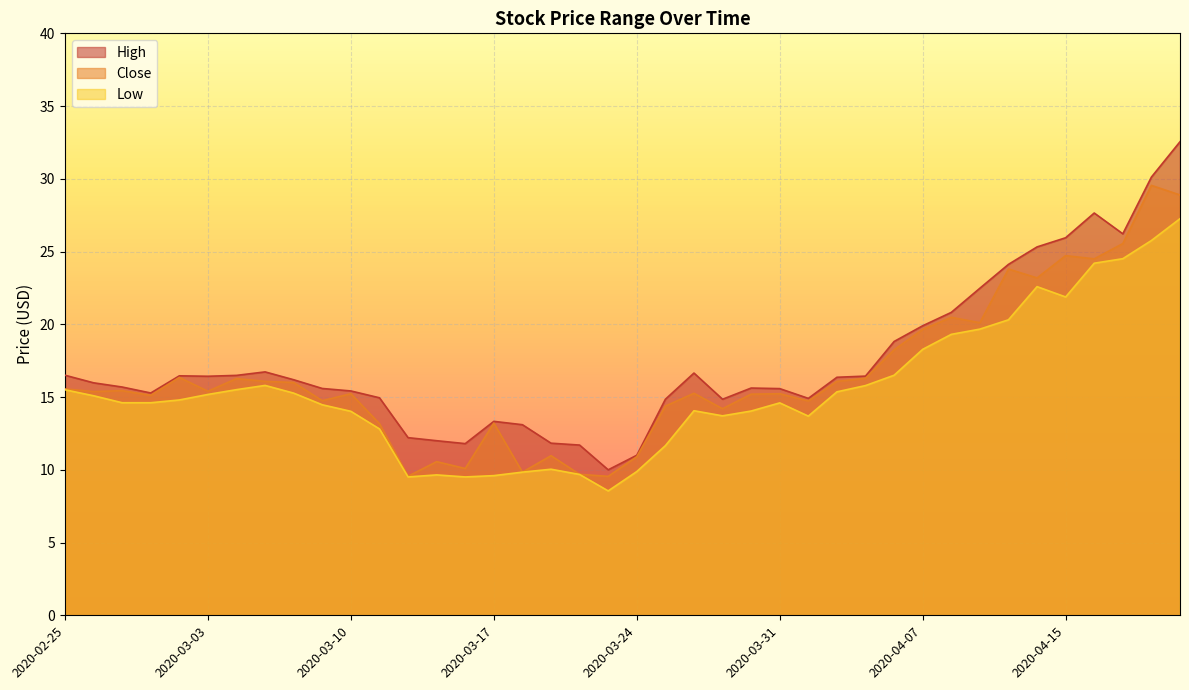

The Low series shows 8.9 at 2020-03-02. True or false?

False